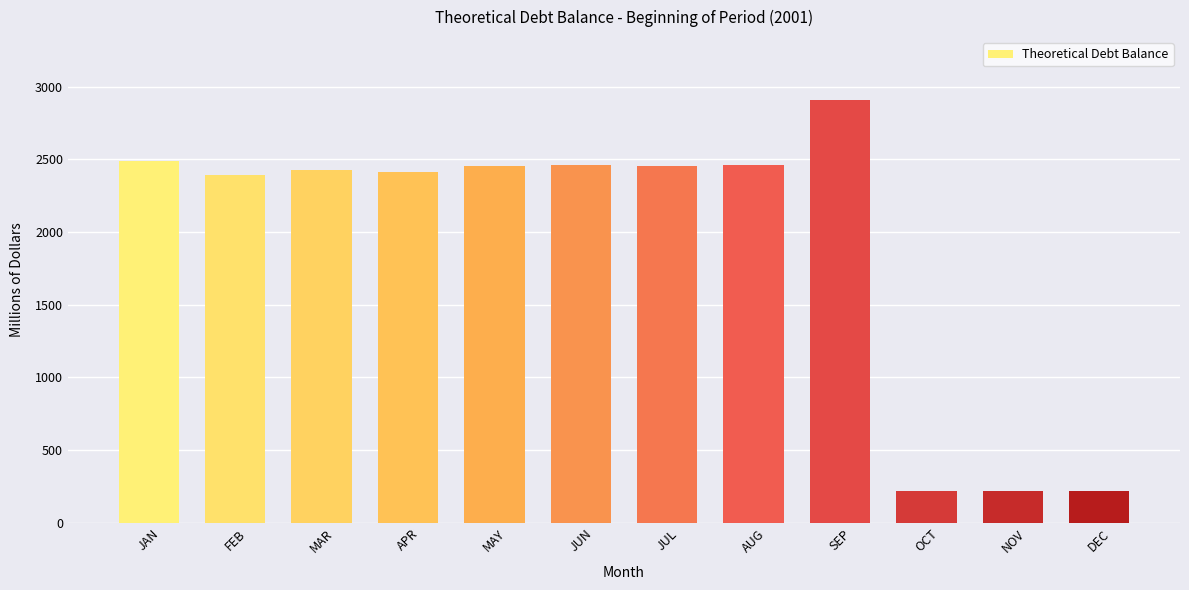

What is the greatest value displayed?

2904.8